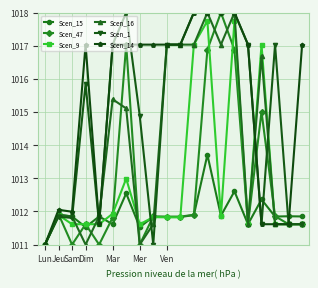

What is the value of the Scen_14 point at the 9th from the left?

1017.0